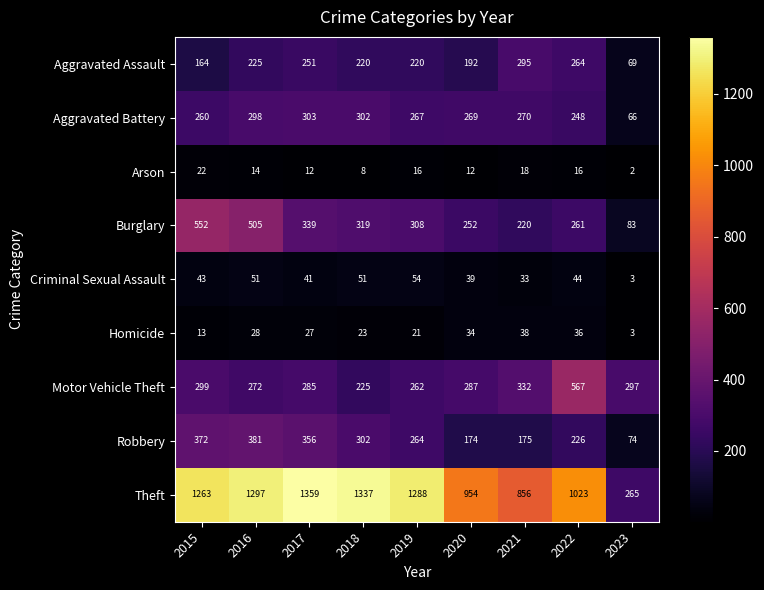

List the series in order of their peak value, lowest first.

Arson, Homicide, Criminal Sexual Assault, Aggravated Assault, Aggravated Battery, Robbery, Burglary, Motor Vehicle Theft, Theft